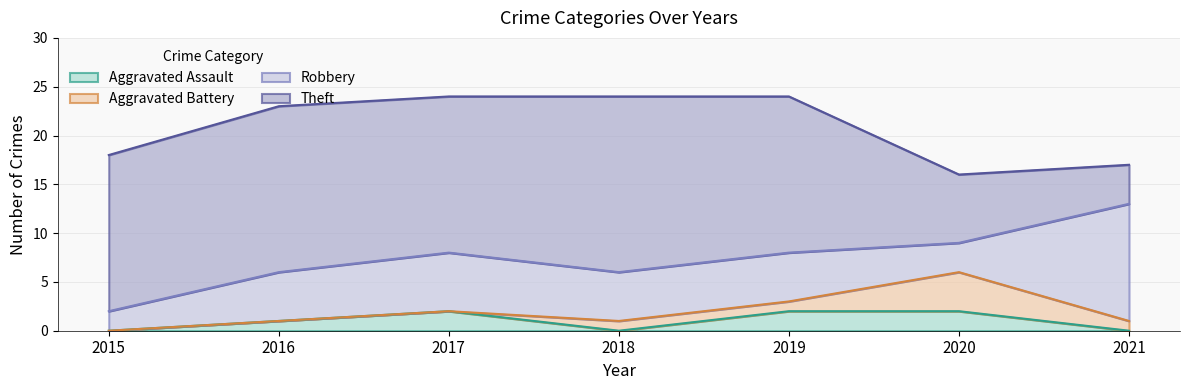

The value of Aggravated Assault at 2019 is 2. True or false?

True